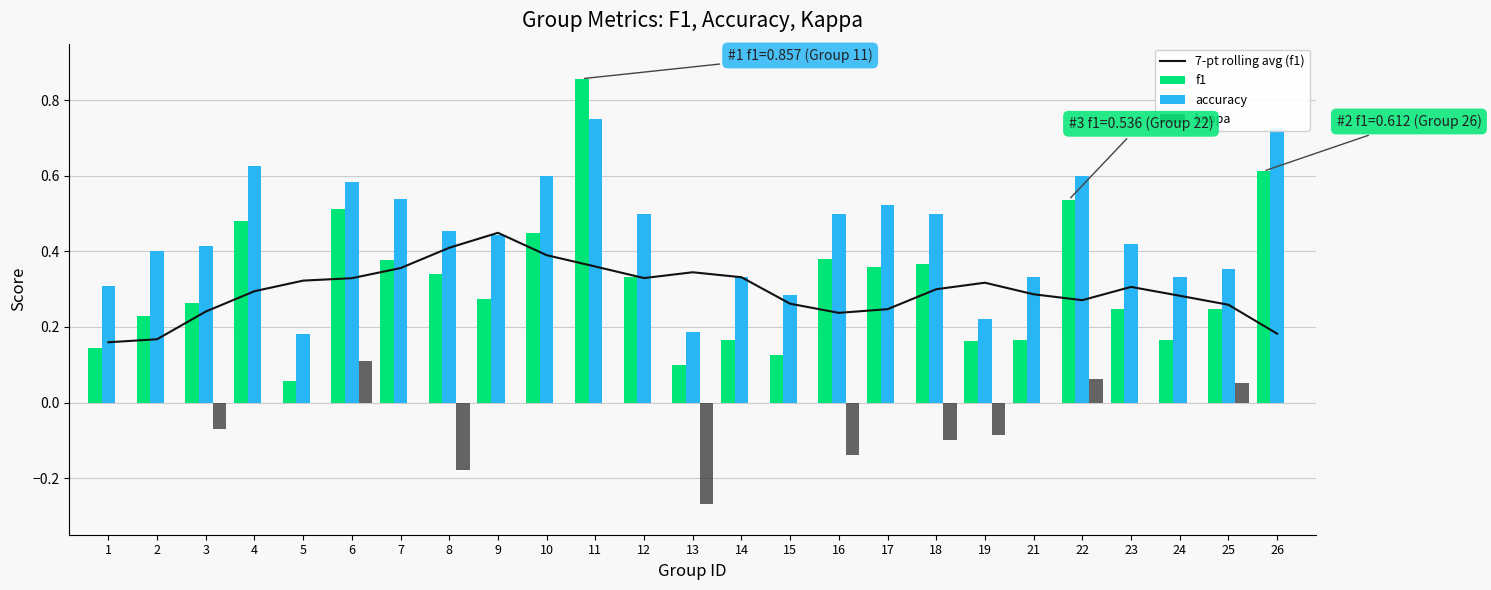

Reading left to right, extract all data points from this chart.

7-pt rolling avg (f1): 1=0.2	2=0.2	3=0.2	4=0.3	5=0.3	6=0.3	7=0.4	8=0.4	9=0.4	10=0.4	11=0.4	12=0.3	13=0.3	14=0.3	15=0.3	16=0.2	17=0.2	18=0.3	19=0.3	21=0.3	22=0.3	23=0.3	24=0.3	25=0.3	26=0.2
f1: 1=0.1	2=0.2	3=0.3	4=0.5	5=0.1	6=0.5	7=0.4	8=0.3	9=0.3	10=0.5	11=0.9	12=0.3	13=0.1	14=0.2	15=0.1	16=0.4	17=0.4	18=0.4	19=0.2	21=0.2	22=0.5	23=0.2	24=0.2	25=0.2	26=0.6
accuracy: 1=0.3	2=0.4	3=0.4	4=0.6	5=0.2	6=0.6	7=0.5	8=0.5	9=0.4	10=0.6	11=0.8	12=0.5	13=0.2	14=0.3	15=0.3	16=0.5	17=0.5	18=0.5	19=0.2	21=0.3	22=0.6	23=0.4	24=0.3	25=0.4	26=0.7
kappa: 1=0.0	2=0.0	3=-0.1	4=0.0	5=0.0	6=0.1	7=0.0	8=-0.2	9=0.0	10=0.0	11=0.0	12=0.0	13=-0.3	14=0.0	15=0.0	16=-0.1	17=0.0	18=-0.1	19=-0.1	21=0.0	22=0.1	23=0.0	24=0.0	25=0.1	26=0.0